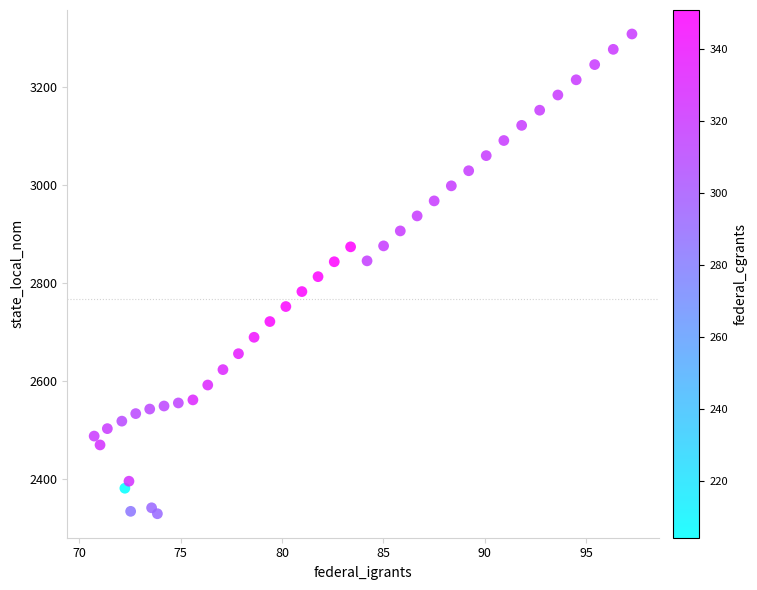

What is the range of X values (max minus min)?

26.5